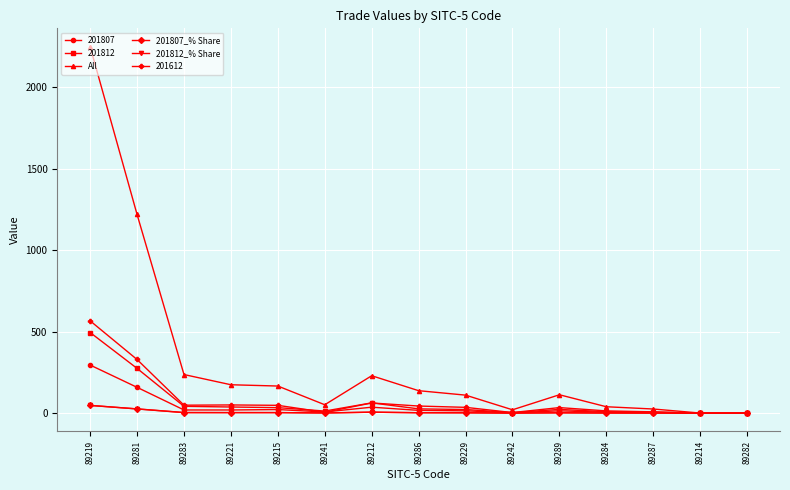

At which label does All first exceed 112?

89219